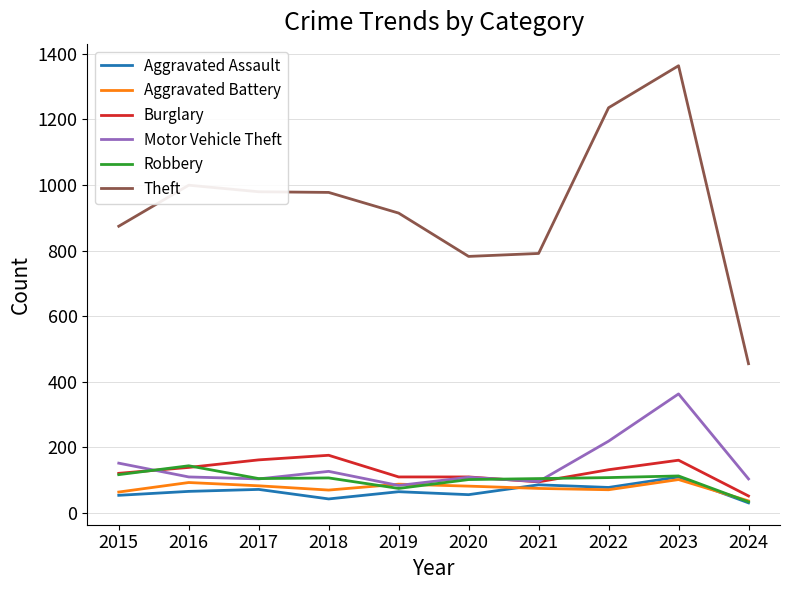

What value does the Burglary series have at 2018, to the nearest 5?

175